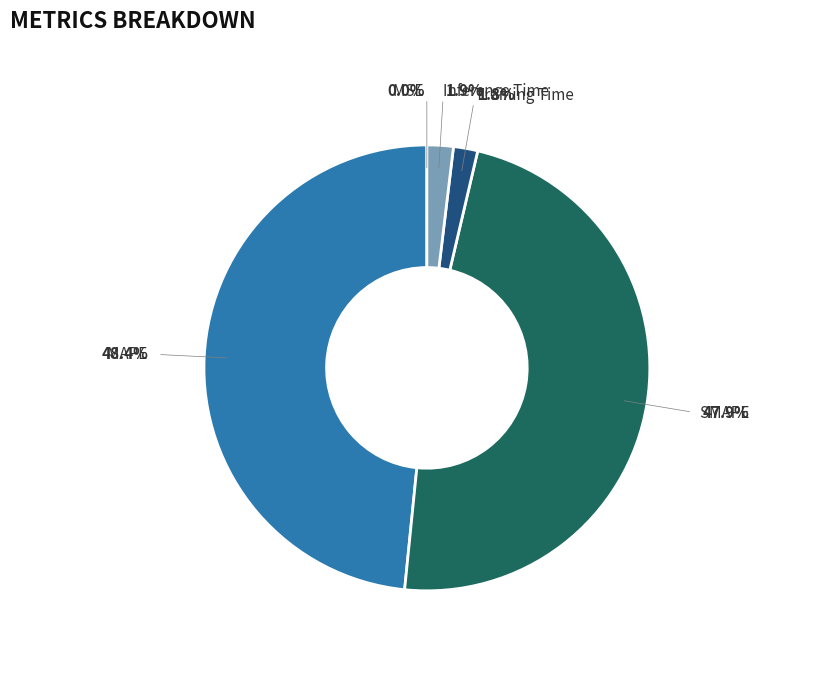

To the nearest percent, what is the combined percentage of Training Time and Inference Time?

4%